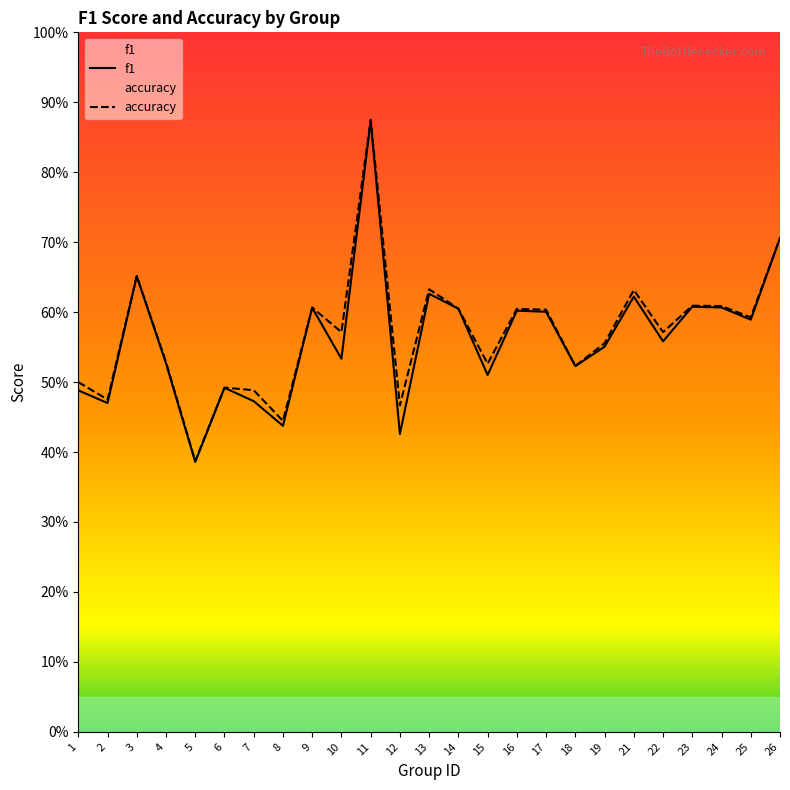

How many interior local valleys does the accuracy series have?

9